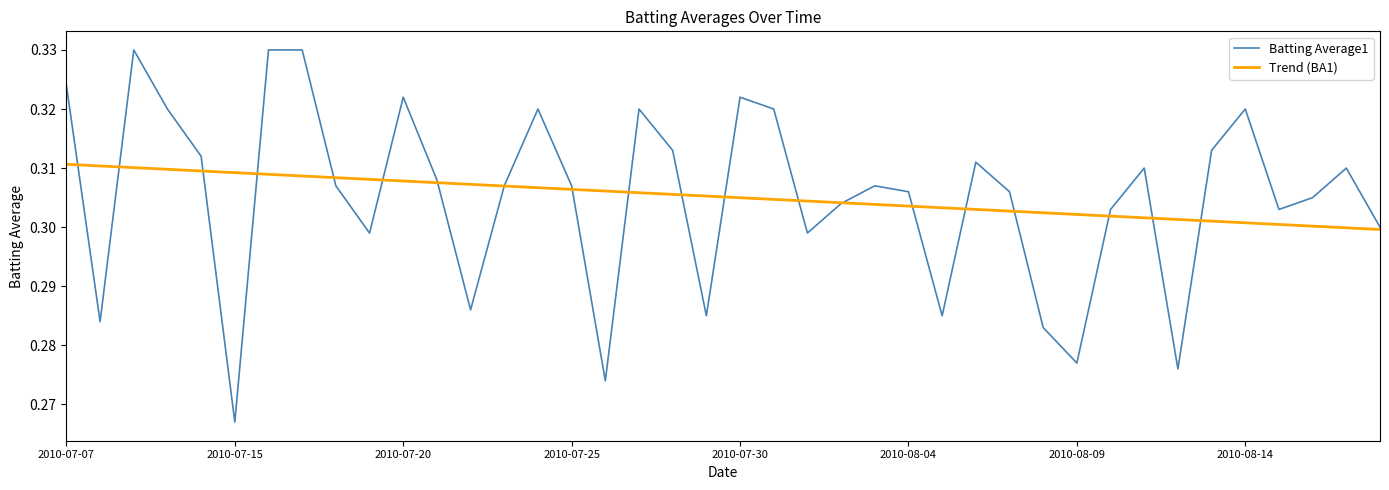

Rank the series by their maximum value, from highest to lowest.

Batting Average1, Trend (BA1)